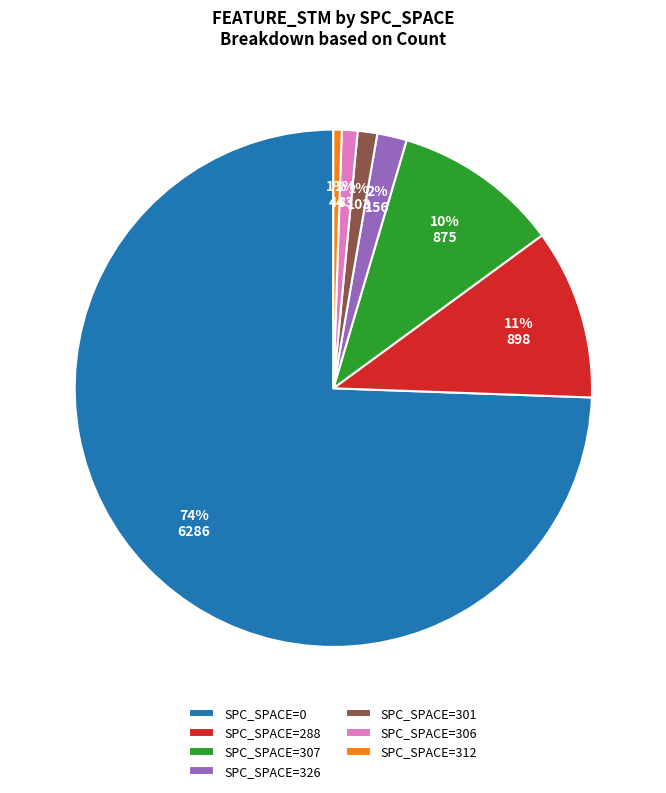

How many segments does this pie chart have?

7